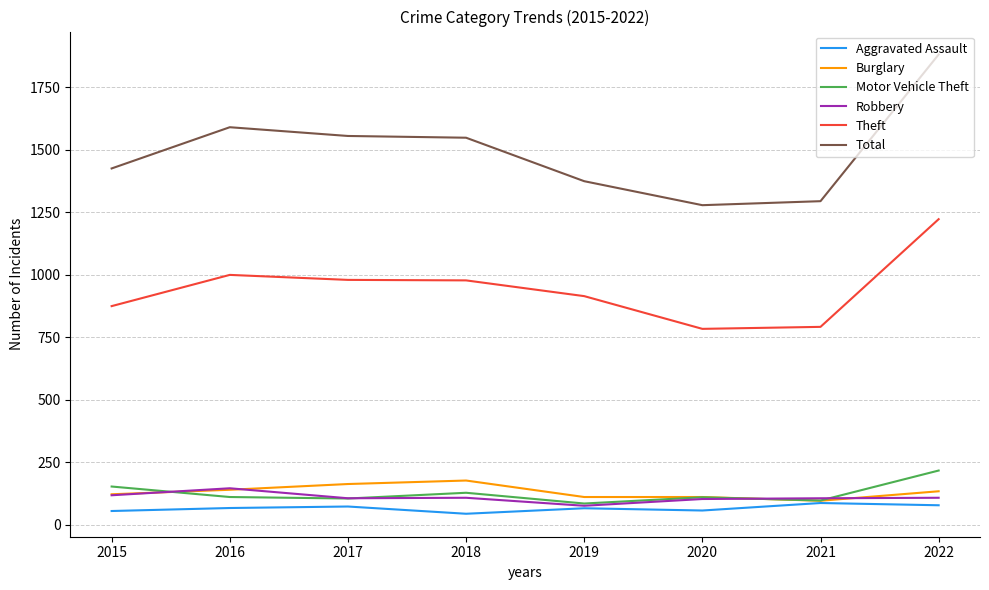

Which series has the widest spread of values?

Total